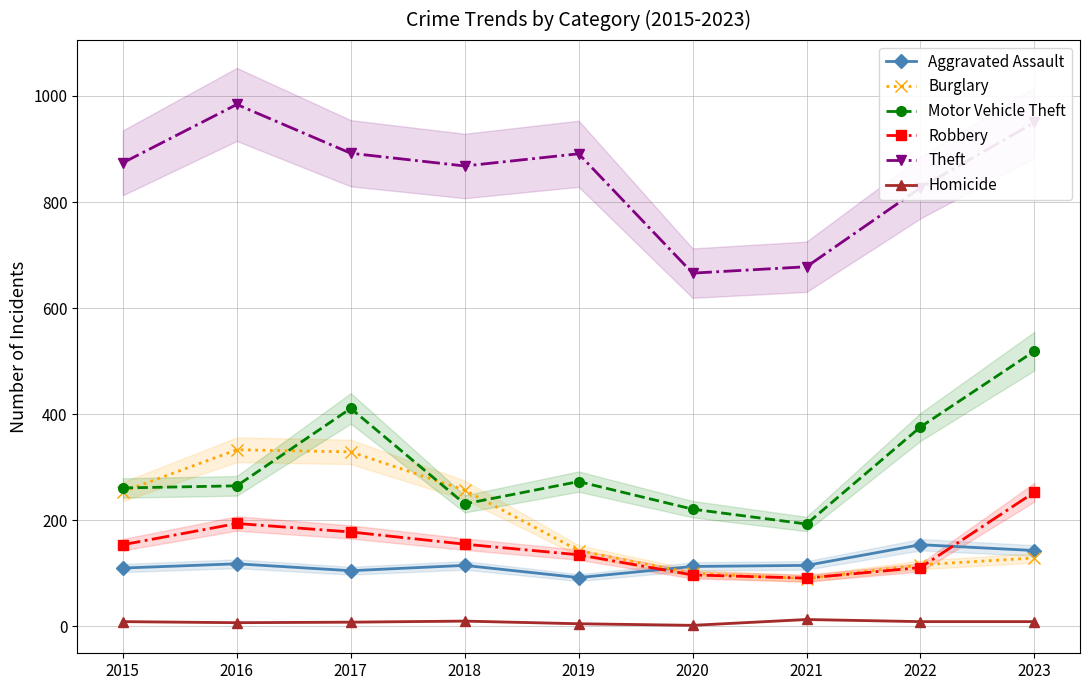

At 2020, list the series in order from smallest to largest.

Homicide, Robbery, Burglary, Aggravated Assault, Motor Vehicle Theft, Theft